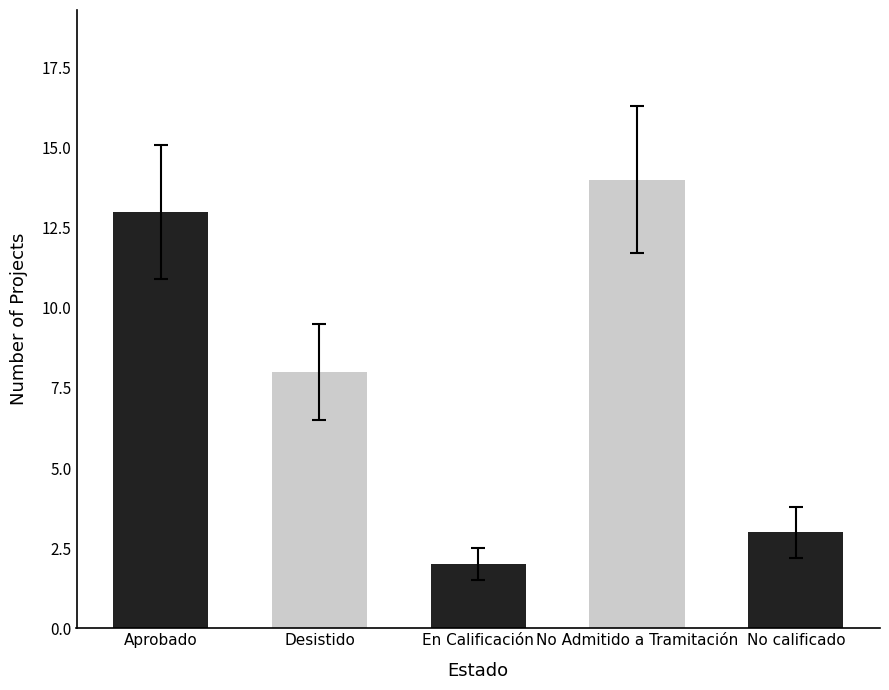

List the labels in order of value, smallest first.

En Calificación, No calificado, Desistido, Aprobado, No Admitido a Tramitación